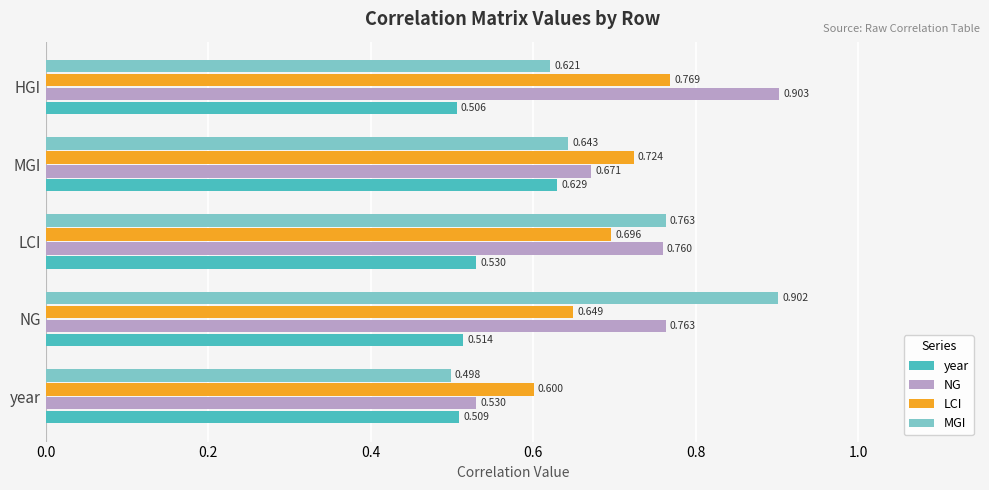

At HGI, list the series in order from largest to smallest.

NG, LCI, MGI, year